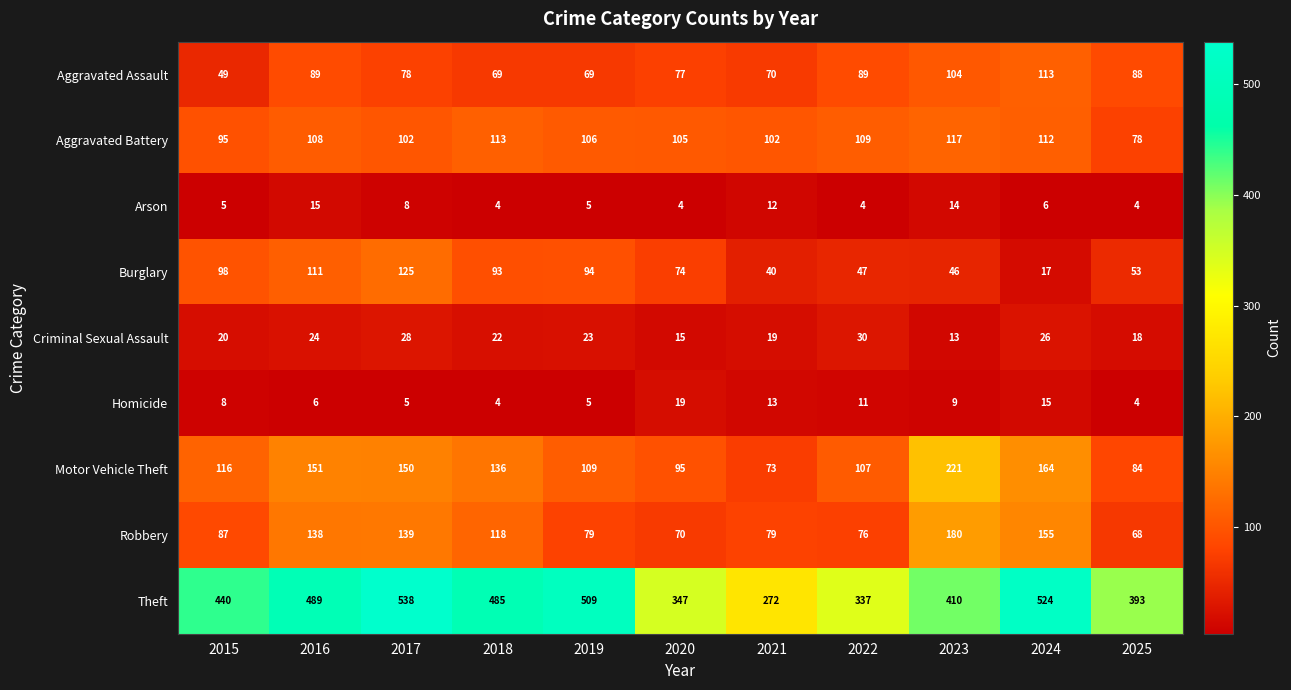

The value of Criminal Sexual Assault at 2015 is 27. True or false?

False